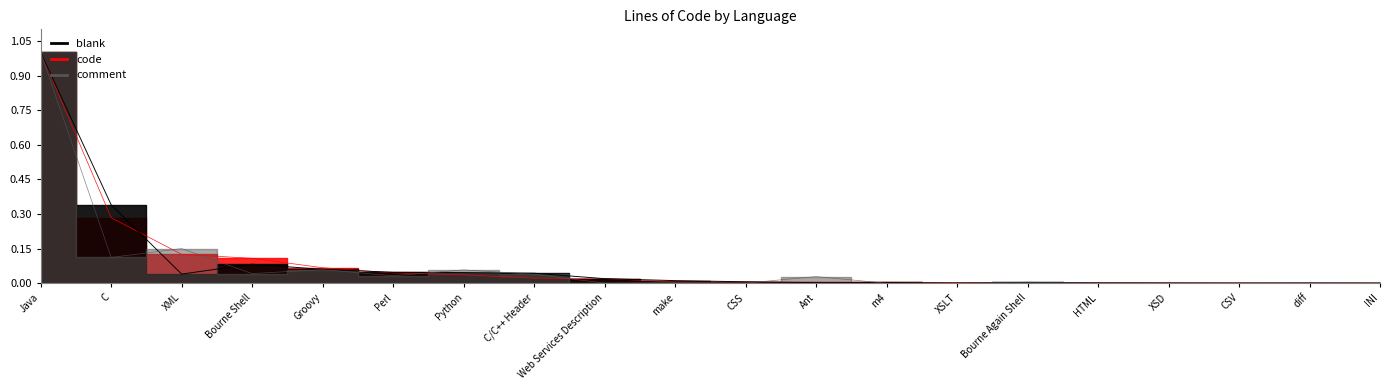

What is the difference between the maximum and minimum values in the blank series?

1.0